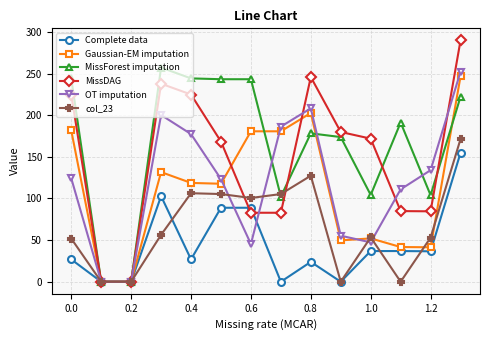

True or false: MissDAG has more than 2 interior local peaks.

False